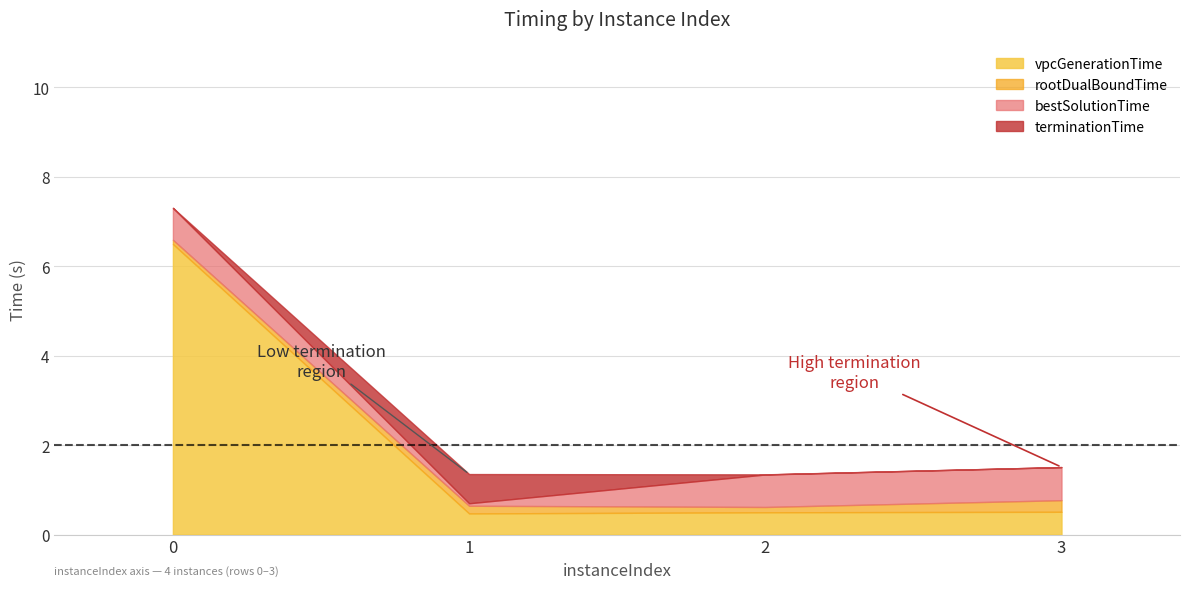

What is the difference between the maximum and minimum values in the terminationTime series?

6.0